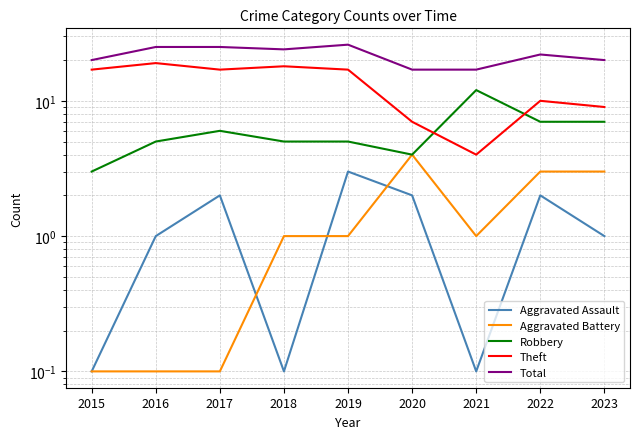

At which category does Robbery reach its first local valley?

2020